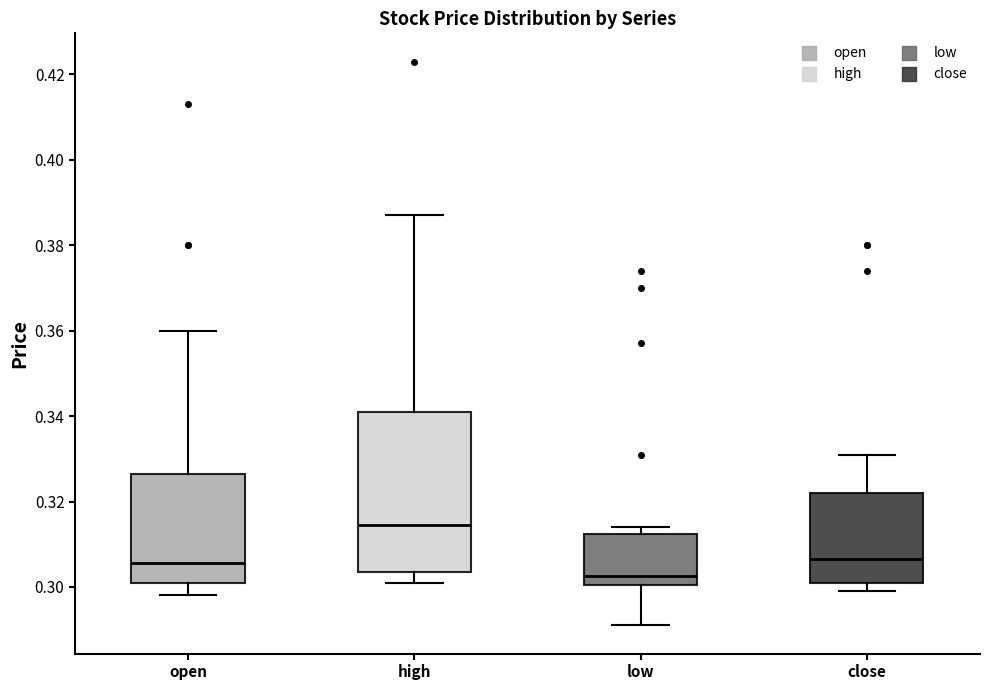

Reading left to right, transcribe this box plot: for each box, give where its median line is, the range the box spans, and where its two whiskers end, as read against the y-axis. The values are not printed on the chart, so give them approximately, as read against the axis.

open: median 0.306, box 0.302 to 0.326, whiskers 0.298 to 0.360
high: median 0.314, box 0.304 to 0.342, whiskers 0.302 to 0.388
low: median 0.302, box 0.300 to 0.312, whiskers 0.292 to 0.314
close: median 0.306, box 0.302 to 0.322, whiskers 0.300 to 0.332